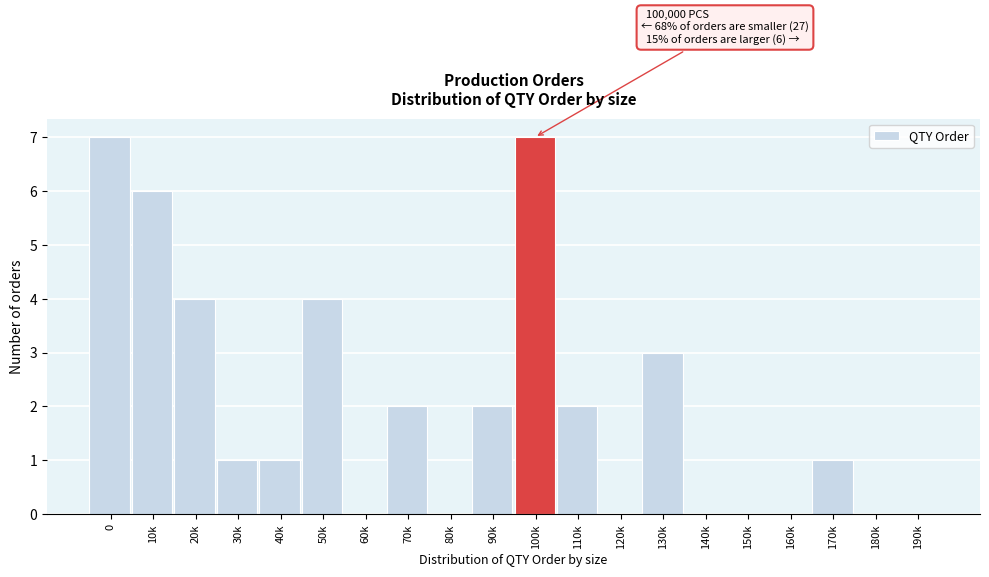

Reading left to right, list all the values displayed in this chart.

0=7	10k=6	20k=4	30k=1	40k=1	50k=4	60k=0	70k=2	80k=0	90k=2	100k=7	110k=2	120k=0	130k=3	140k=0	150k=0	160k=0	170k=1	180k=0	190k=0